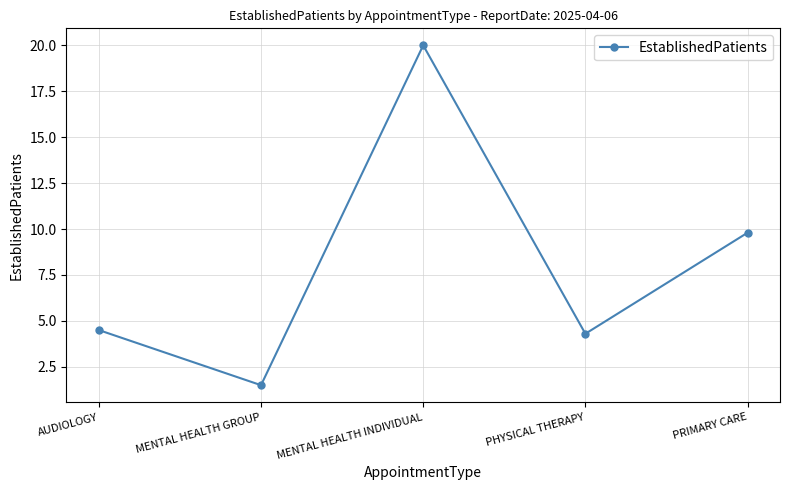

What is the sum of all values?

40.1